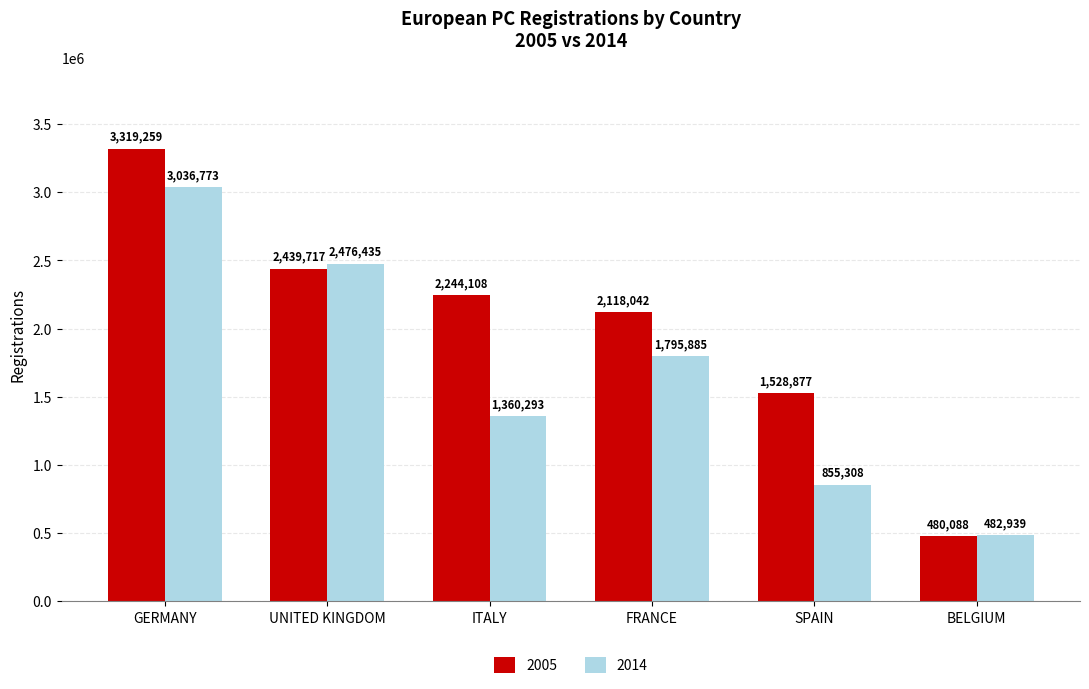

Are the bars horizontal?

No